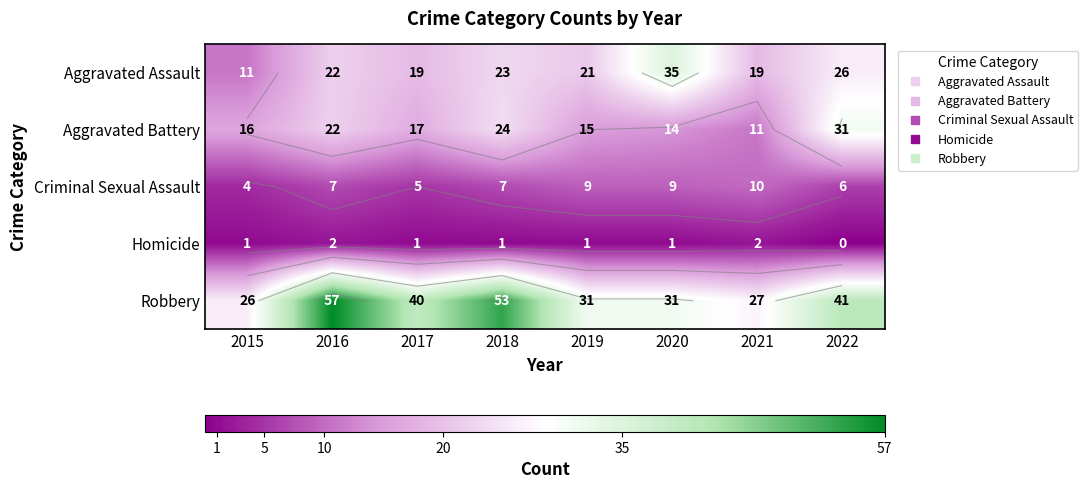

How many categories are shown in the chart?

8